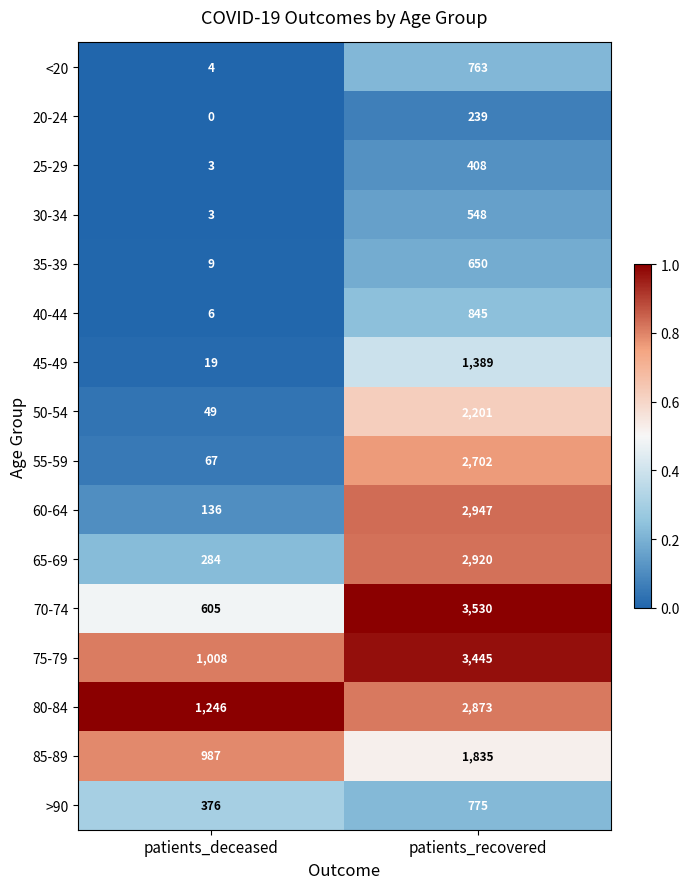

What is the spread (max minus min) of values at patients_deceased?

1246